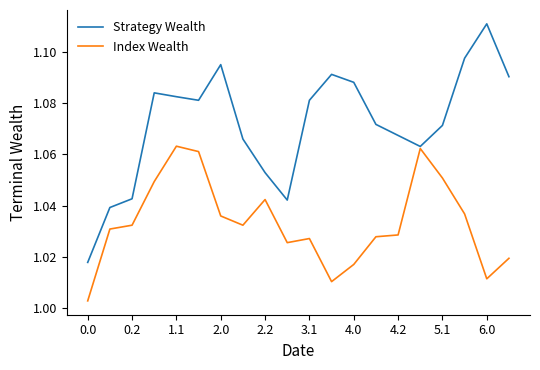

Rank the series by their average value, from highest to lowest.

Strategy Wealth, Index Wealth